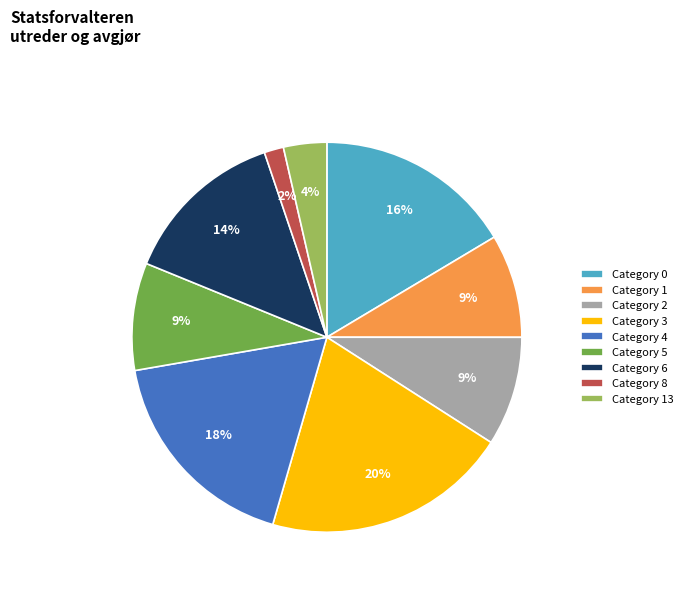

Which slice is the smallest?

Category 8